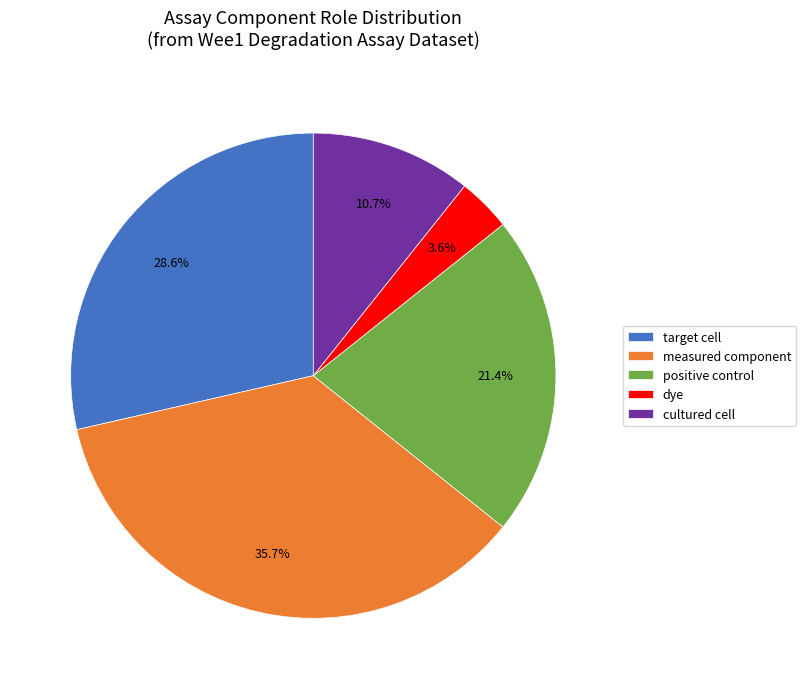

To the nearest percent, what is the difference between the largest and smallest slice percentages?

32%